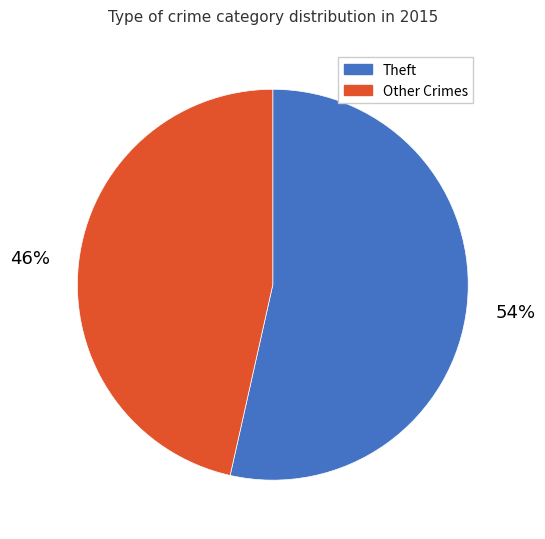

To the nearest percent, what is the average slice percentage?

50%